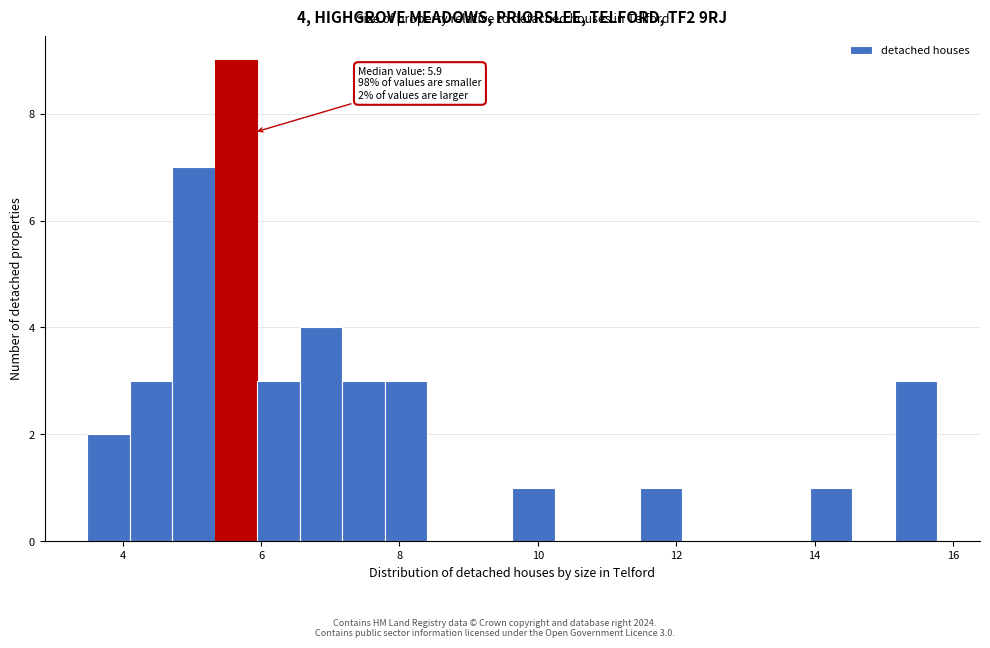

Read against the x-axis, roughly where is the centre of the tallest bar?

5.6